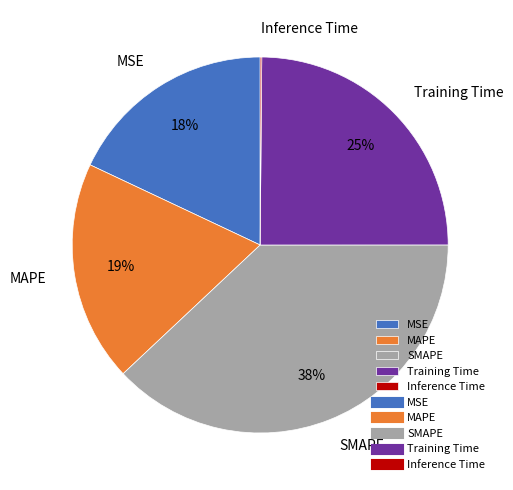

Is the sum of SMAPE and Training Time greater than half?

Yes